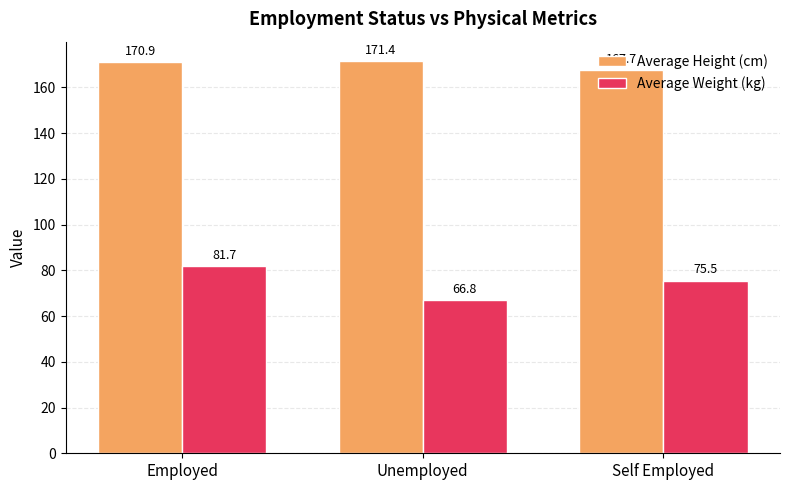

At how many categories does at least one series exceed 122?

3